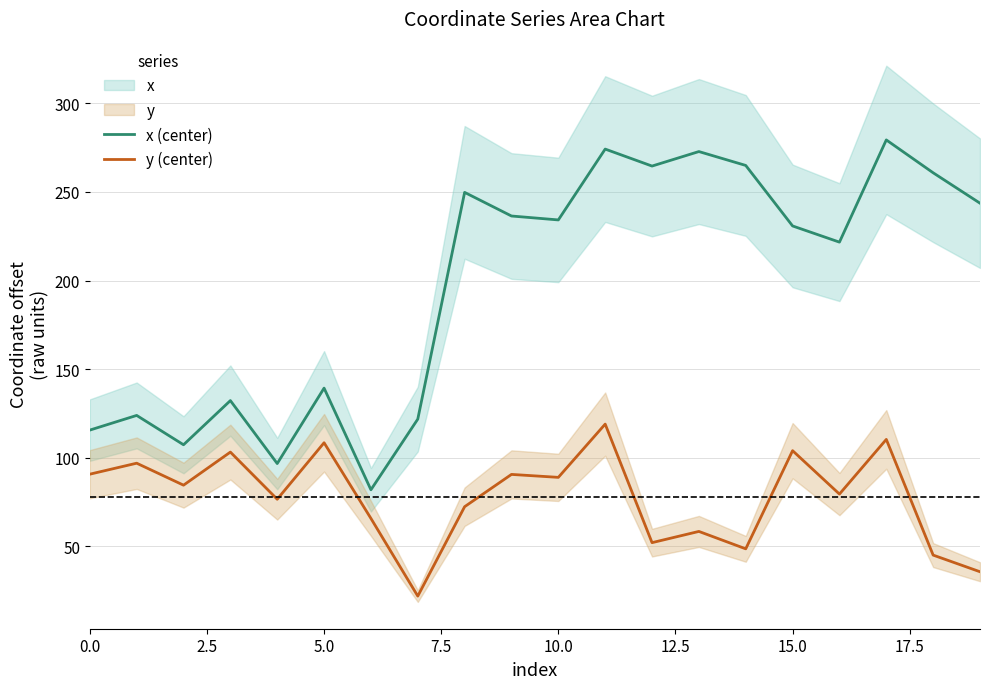

What is the minimum value for x (center)?

81.9